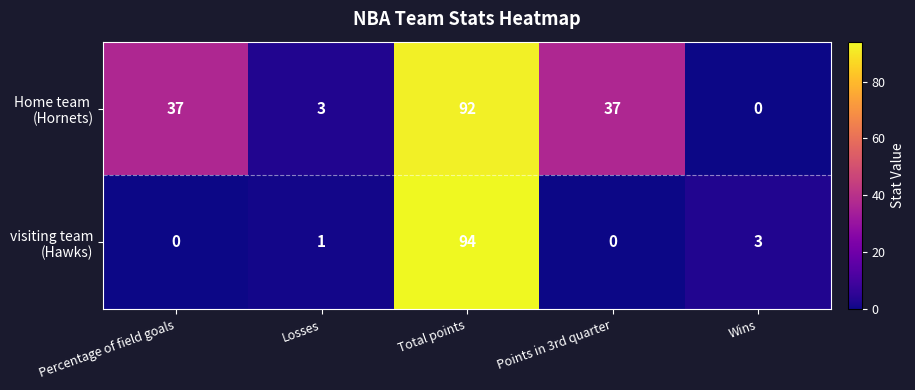

At which category is the sum across all series the highest?

Total points